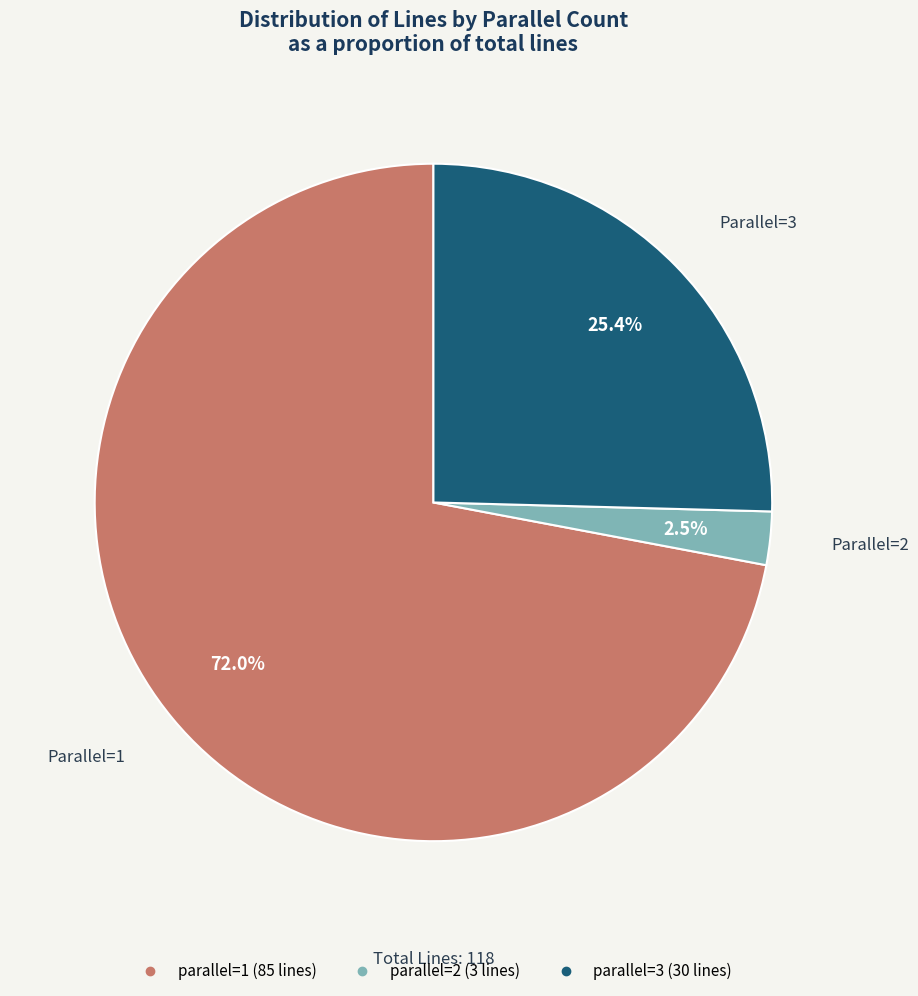

How many slices are in this pie chart?

3